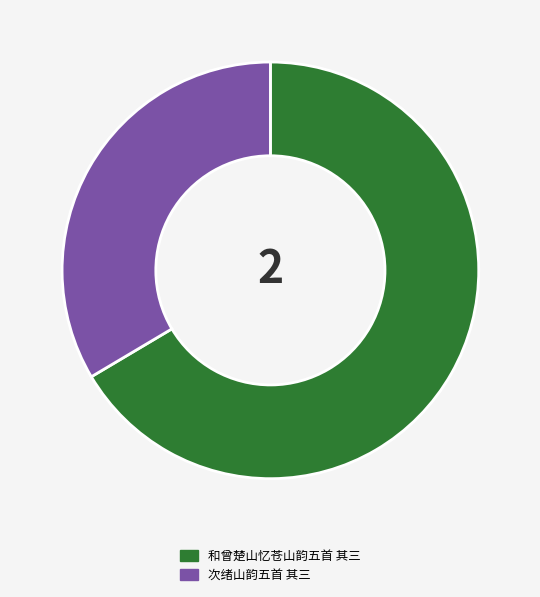

Does any single category account for the majority?

Yes